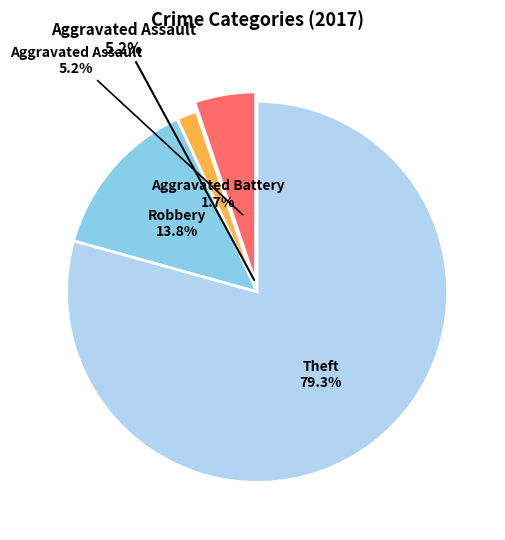

Which slice represents more than half of the pie?

Theft